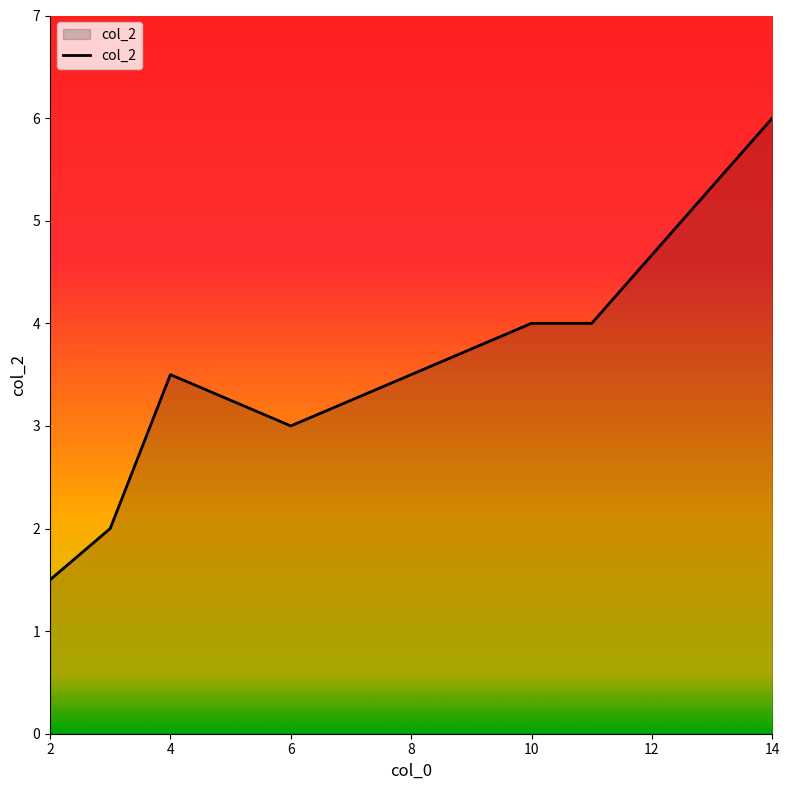

True or false: the data has more than 2 interior local peaks.

False